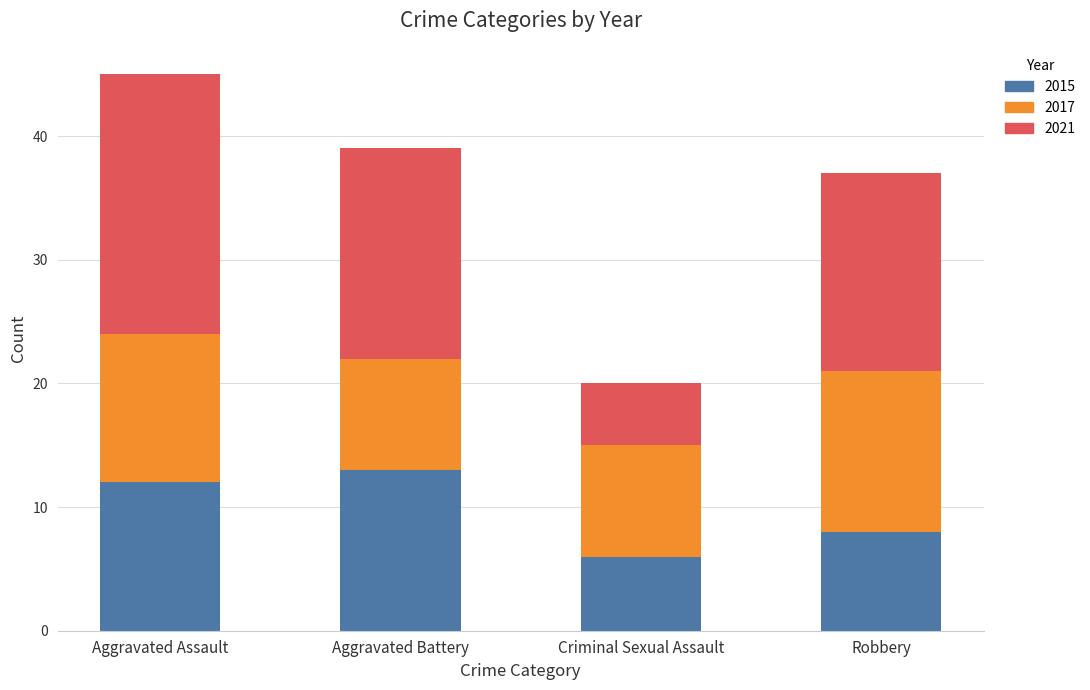

At which label is 2015 closest to 9?

Robbery